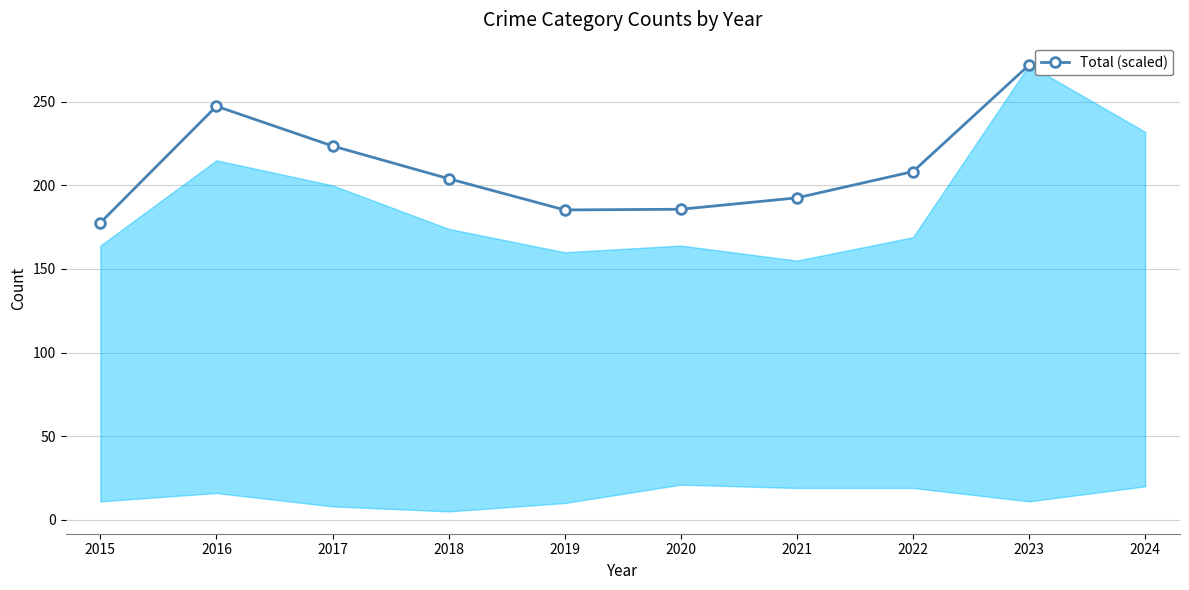

Which category has the lowest value across all series?

2015